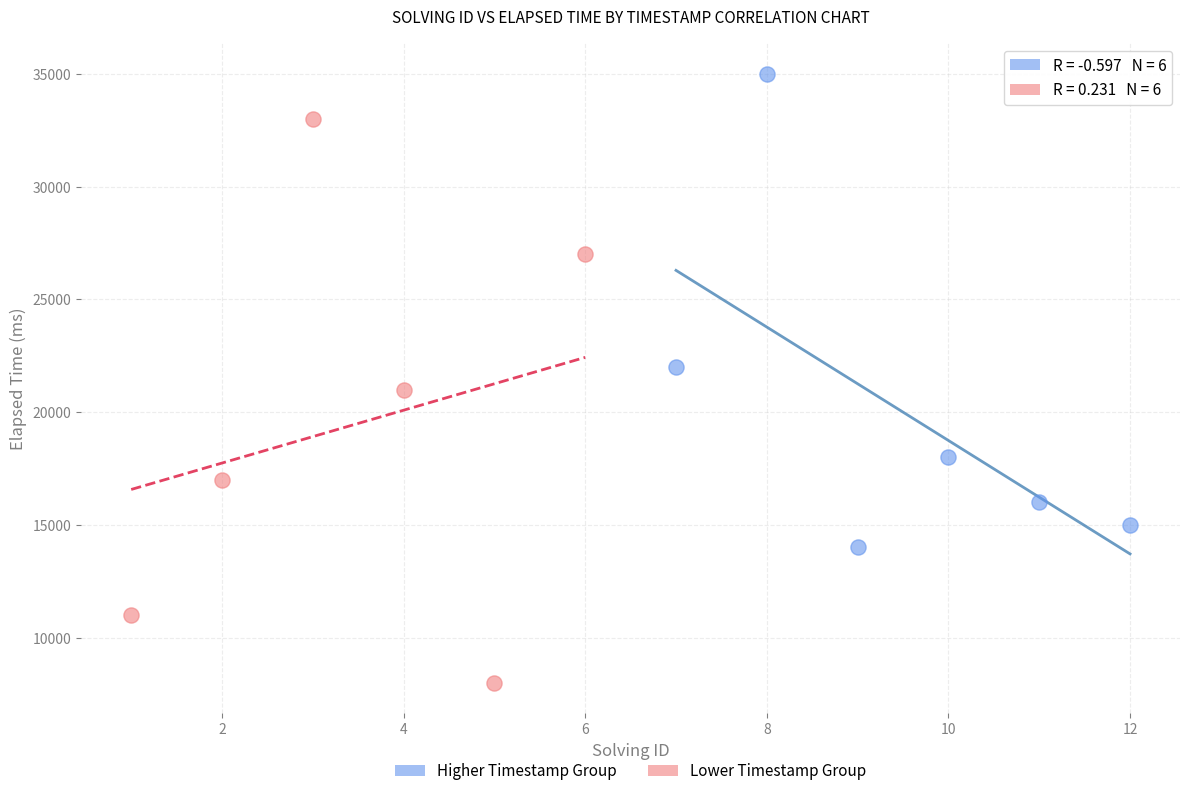

Which series contains the highest Y value?

Higher Timestamp Group